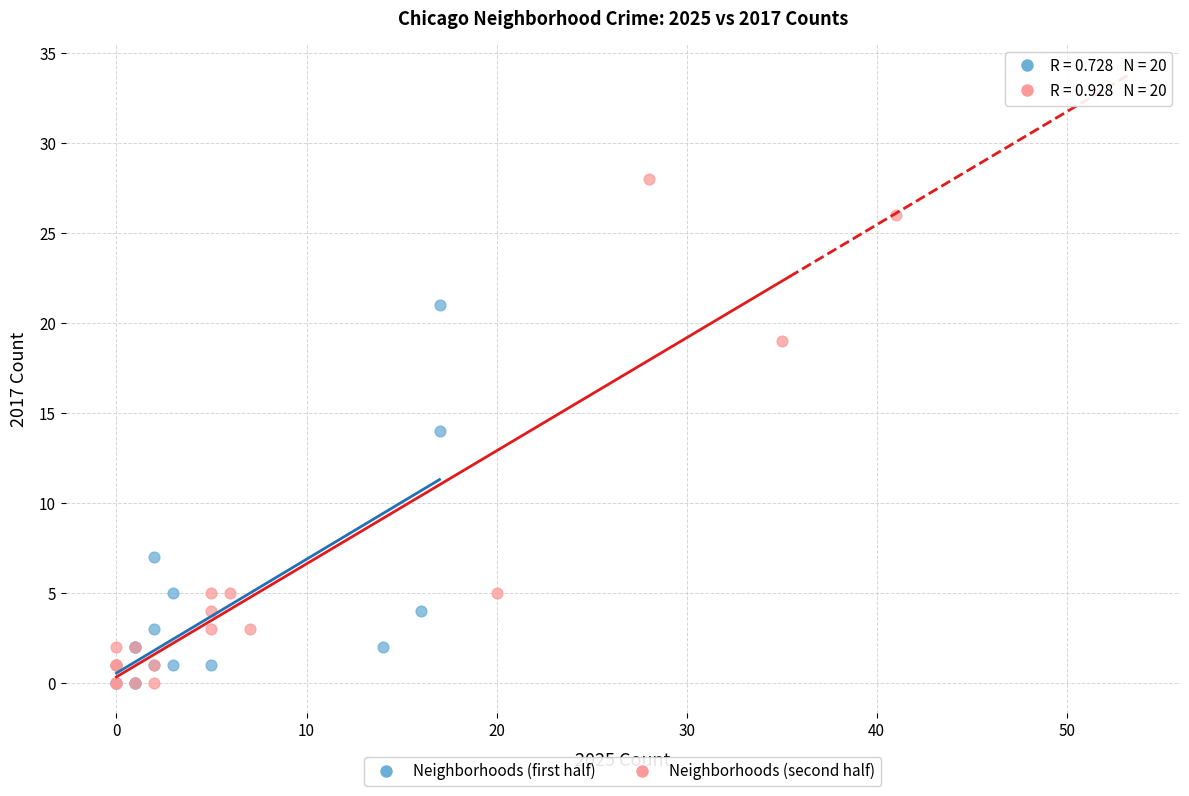

Which series has the widest spread of Y values?

Neighborhoods (second half)